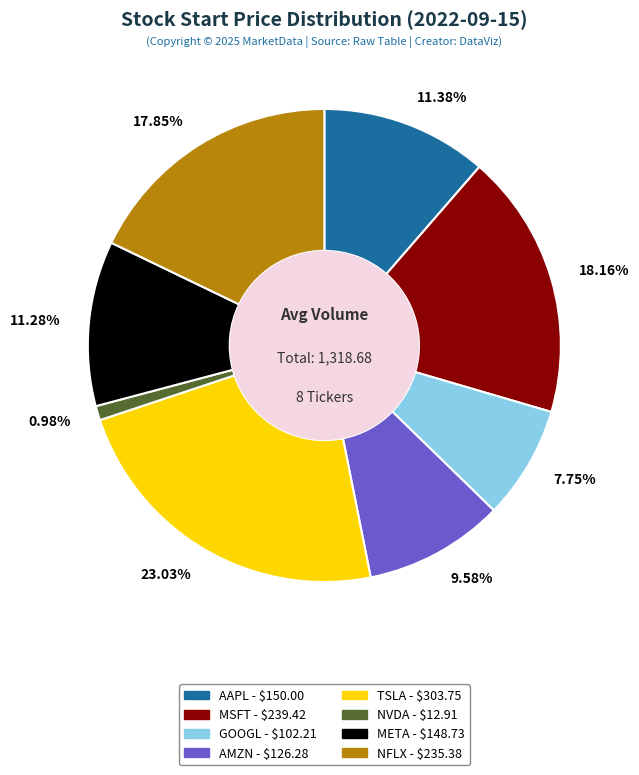

To the nearest percent, what is the difference between the largest and smallest slice percentages?

22%